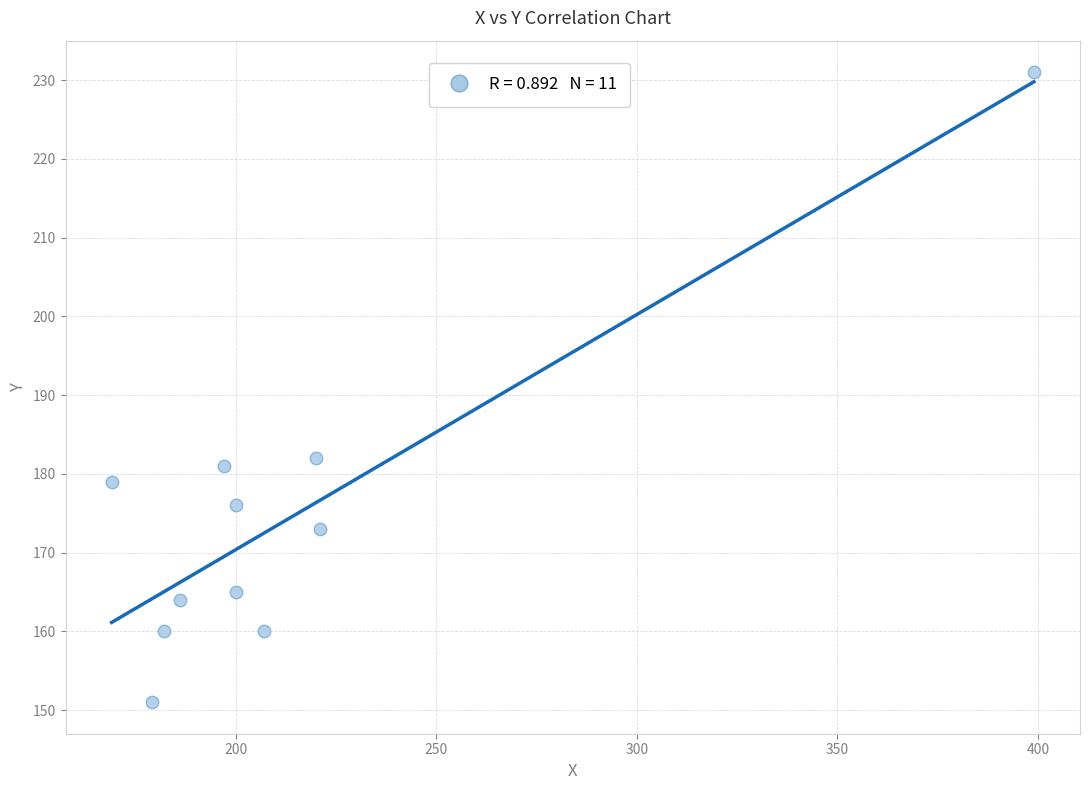

What is the range of Y values (max minus min)?

80